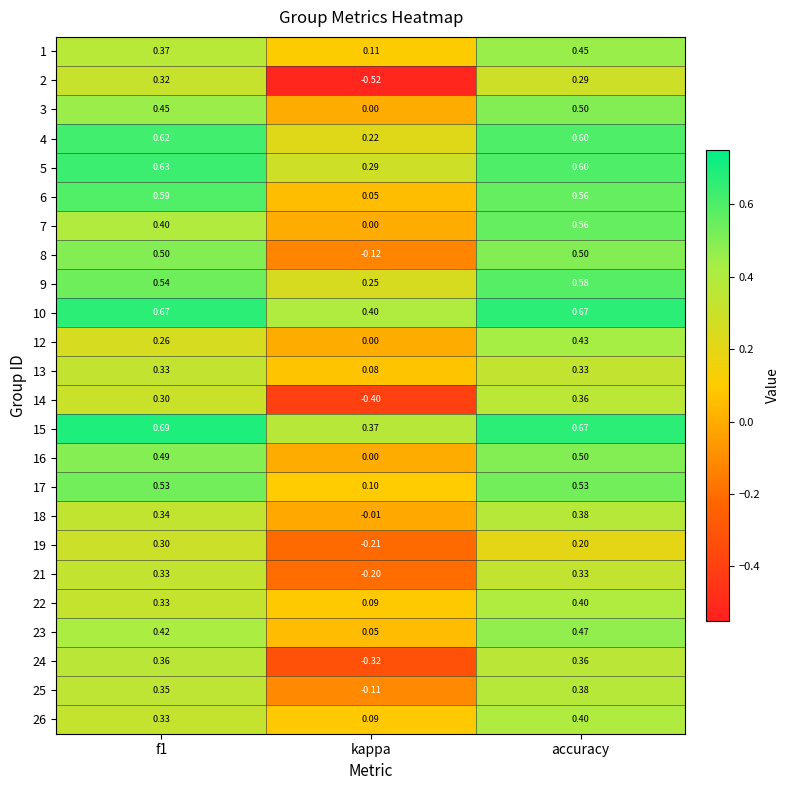

At which category is the sum across all series the highest?

accuracy